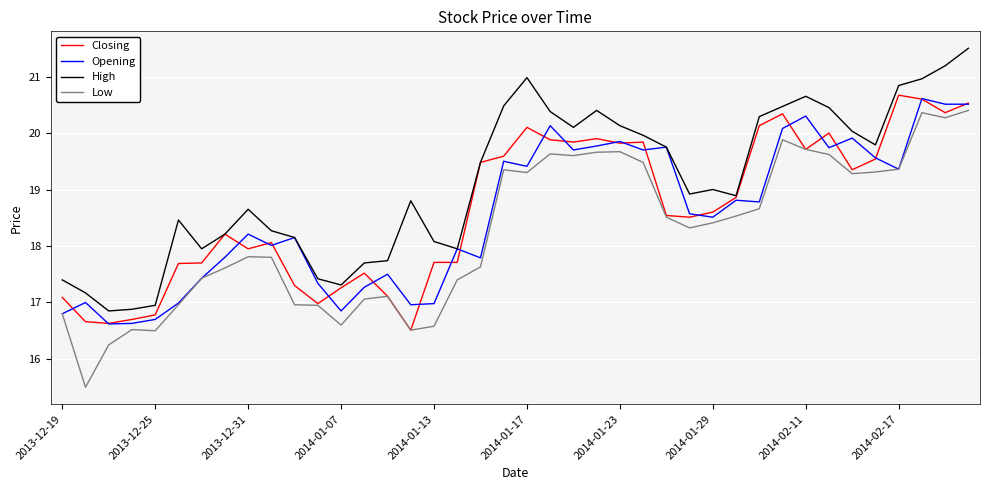

Which series has the largest total across all categories?

High